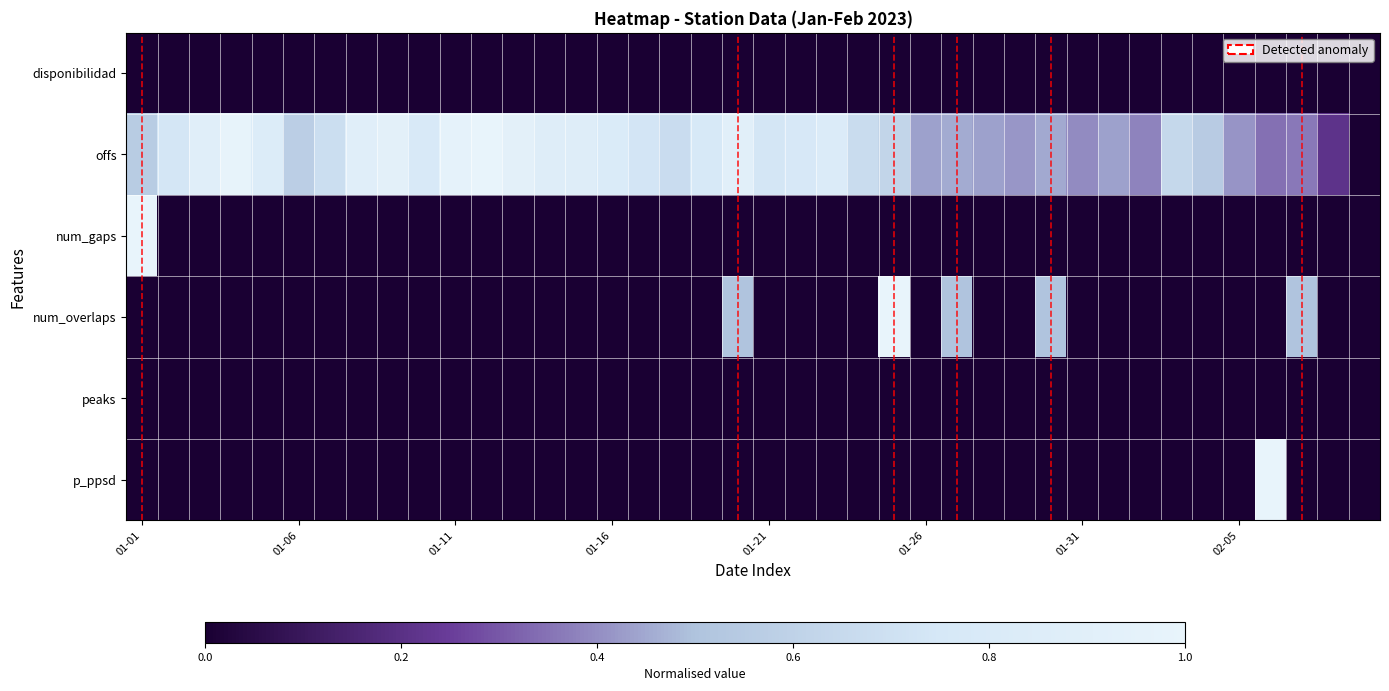

Reading right to left, list all the values displayed in this chart.

disponibilidad: 0.0	0.0	0.0	0.0	0.0	0.0	0.0	0.0	0.0	0.0	0.0	0.0	0.0	0.0	0.0	0.0	0.0	0.0	0.0	0.0	0.0	0.0	0.0	0.0	0.0	0.0	0.0	0.0	0.0	0.0	0.0	0.0	0.0	0.0	0.0	0.0	0.0	0.0	0.0	0.0
offs: 0.0	0.2	0.4	0.3	0.4	0.6	0.6	0.4	0.4	0.4	0.5	0.4	0.4	0.5	0.4	0.6	0.7	0.8	0.8	0.7	0.9	0.8	0.7	0.7	0.8	0.9	0.9	0.9	1.0	1.0	0.8	0.9	0.9	0.7	0.6	0.8	1.0	0.9	0.7	0.6
num_gaps: 0.0	0.0	0.0	0.0	0.0	0.0	0.0	0.0	0.0	0.0	0.0	0.0	0.0	0.0	0.0	0.0	0.0	0.0	0.0	0.0	0.0	0.0	0.0	0.0	0.0	0.0	0.0	0.0	0.0	0.0	0.0	0.0	0.0	0.0	0.0	0.0	0.0	0.0	0.0	1.0
num_overlaps: 0.0	0.0	0.5	0.0	0.0	0.0	0.0	0.0	0.0	0.0	0.5	0.0	0.0	0.5	0.0	1.0	0.0	0.0	0.0	0.0	0.5	0.0	0.0	0.0	0.0	0.0	0.0	0.0	0.0	0.0	0.0	0.0	0.0	0.0	0.0	0.0	0.0	0.0	0.0	0.0
peaks: 0.0	0.0	0.0	0.0	0.0	0.0	0.0	0.0	0.0	0.0	0.0	0.0	0.0	0.0	0.0	0.0	0.0	0.0	0.0	0.0	0.0	0.0	0.0	0.0	0.0	0.0	0.0	0.0	0.0	0.0	0.0	0.0	0.0	0.0	0.0	0.0	0.0	0.0	0.0	0.0
p_ppsd: 0.0	0.0	0.0	1.0	0.0	0.0	0.0	0.0	0.0	0.0	0.0	0.0	0.0	0.0	0.0	0.0	0.0	0.0	0.0	0.0	0.0	0.0	0.0	0.0	0.0	0.0	0.0	0.0	0.0	0.0	0.0	0.0	0.0	0.0	0.0	0.0	0.0	0.0	0.0	0.0